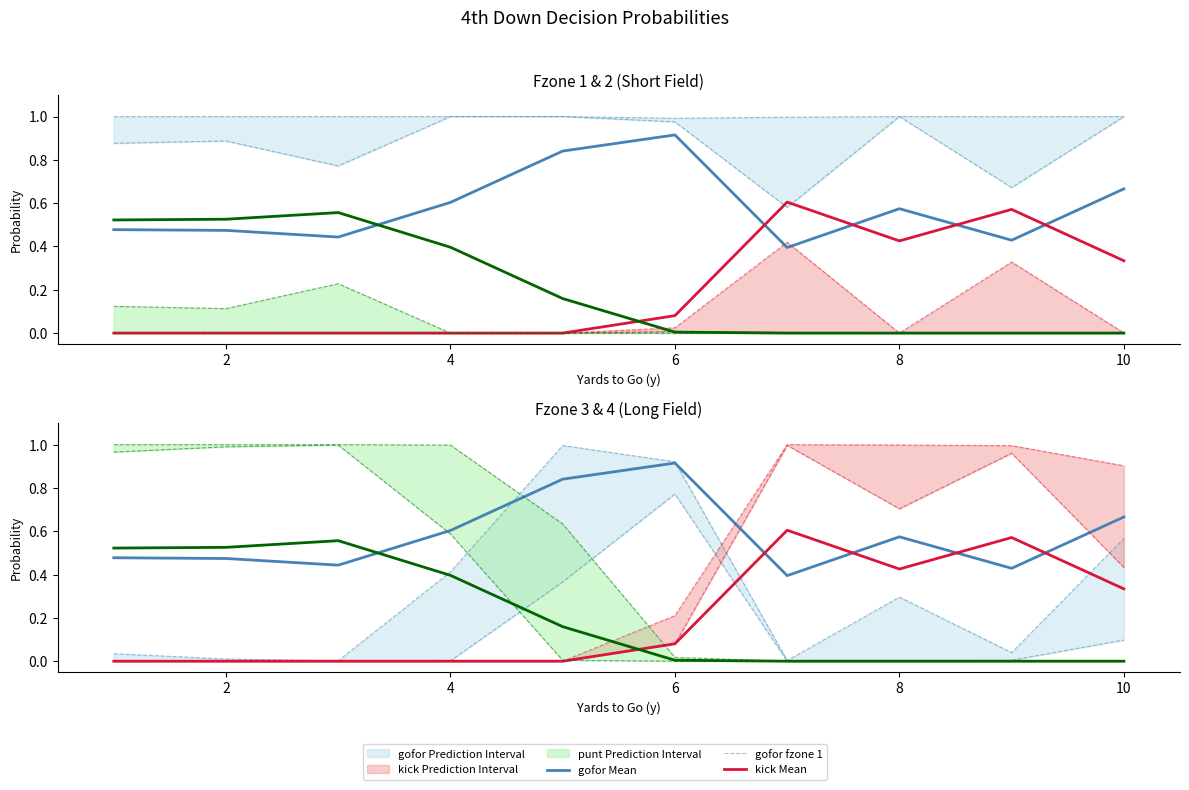

True or false: gofor has more than 1 interior local peaks.

True